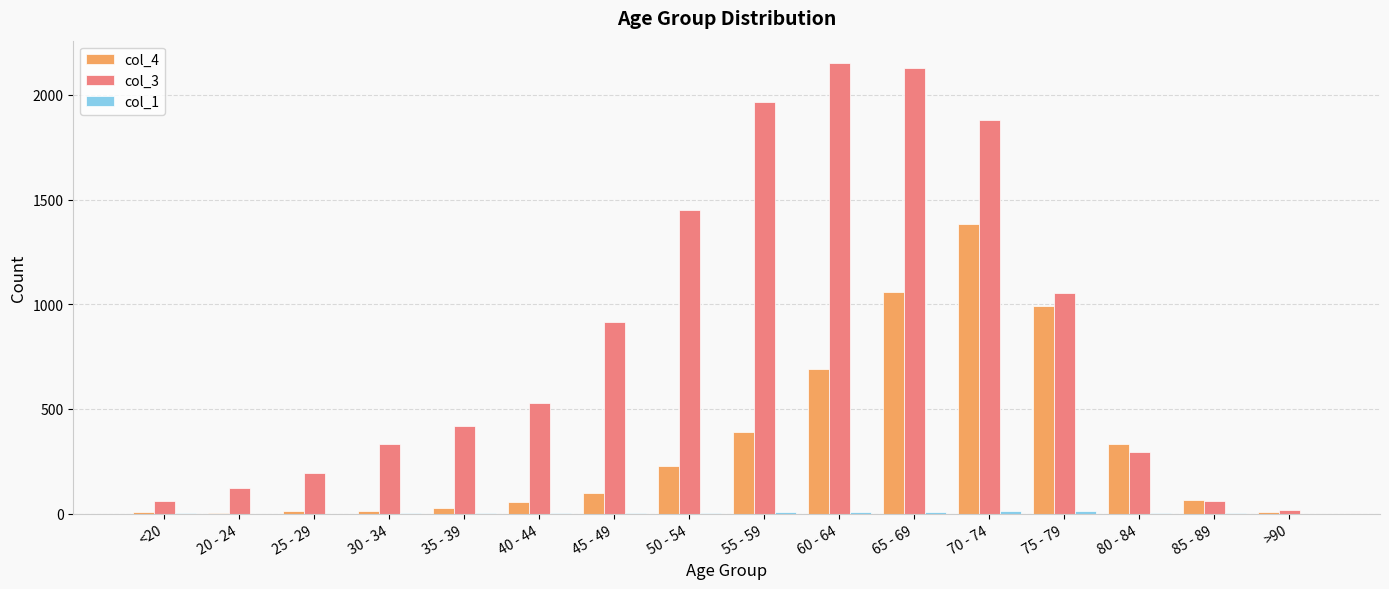

True or false: col_4 has a value of 434 at 75 - 79.

False